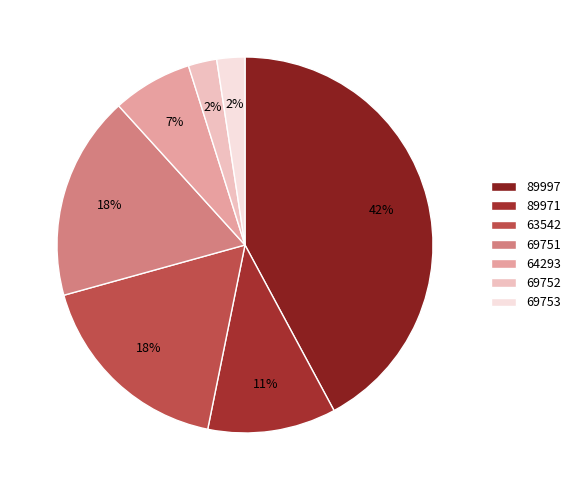

Which category has the smallest portion of the pie?

69753